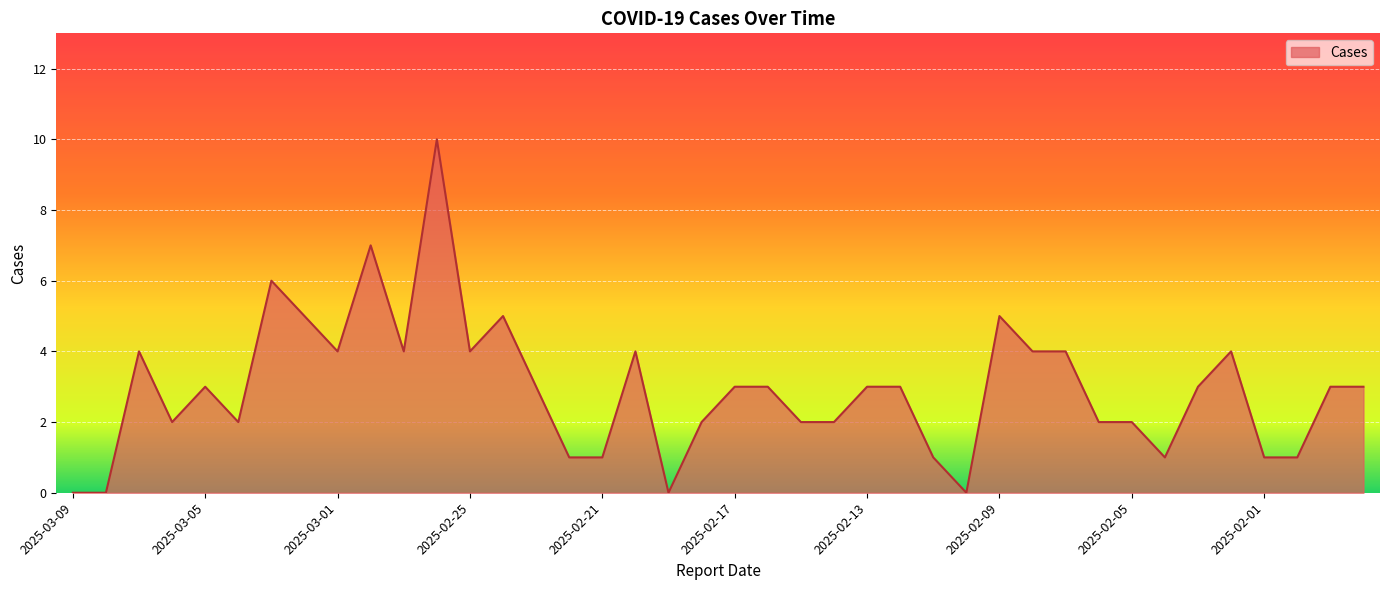

Does the chart display data point markers on the line(s)?

No